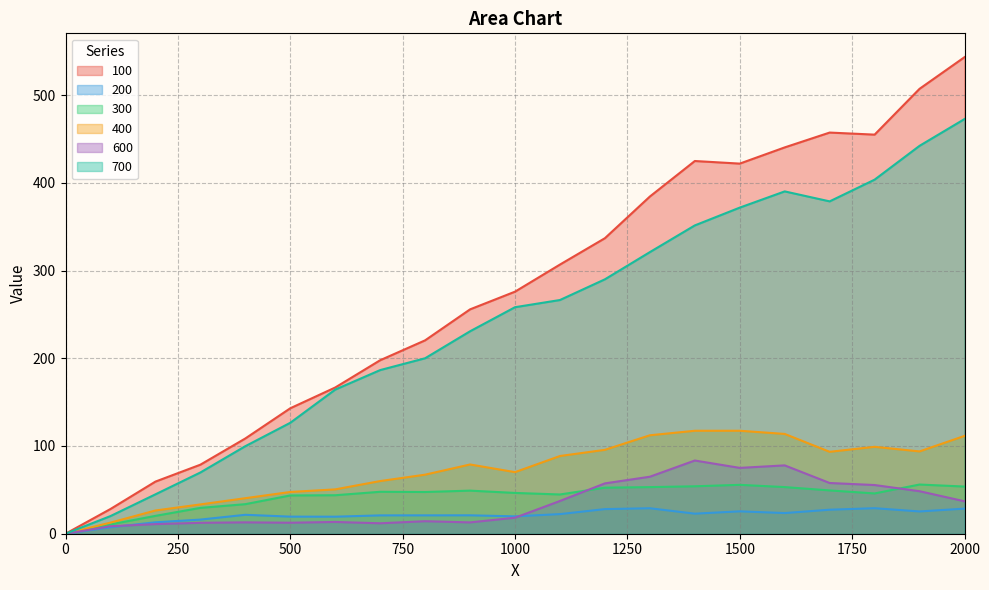

List the labels in order of 400 value, largest first.

1500, 1400, 1600, 1300, 2000, 1800, 1200, 1900, 1700, 1100, 900, 1000, 800, 700, 600, 500, 400, 300, 200, 100, 0